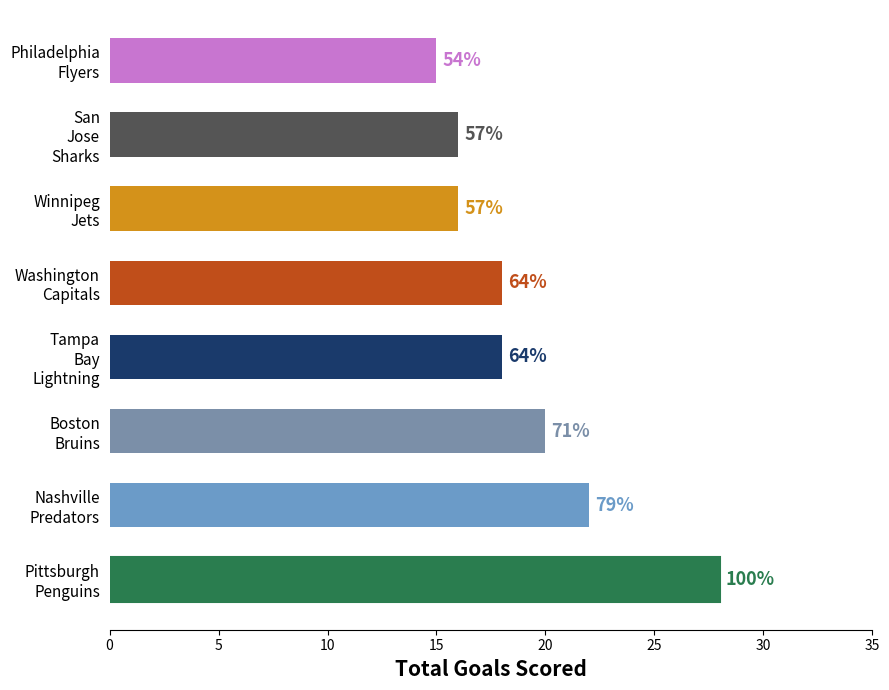

Does the chart contain any negative values?

No